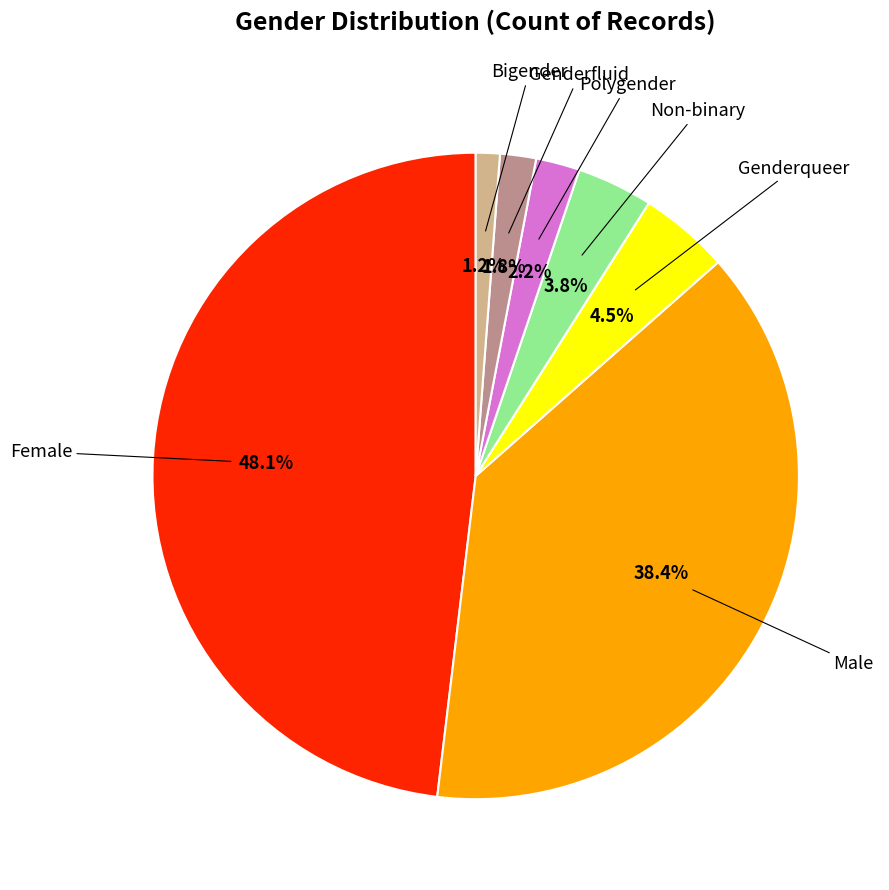

Is there any slice that represents more than half of the pie?

No